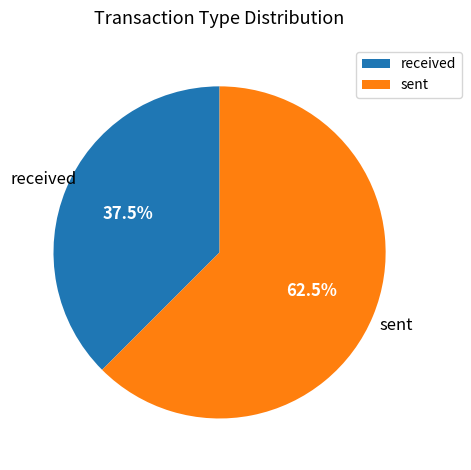

Between sent and received, which is larger?

sent